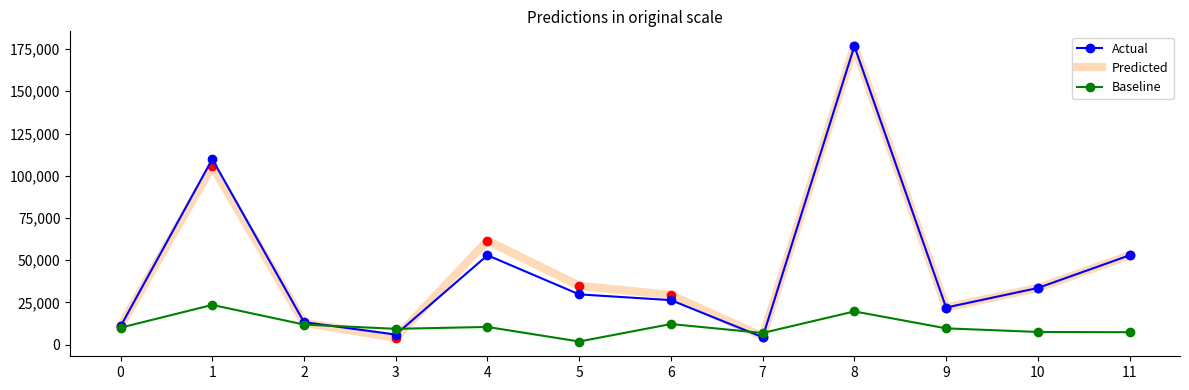

What is the minimum value shown in the chart?

1910